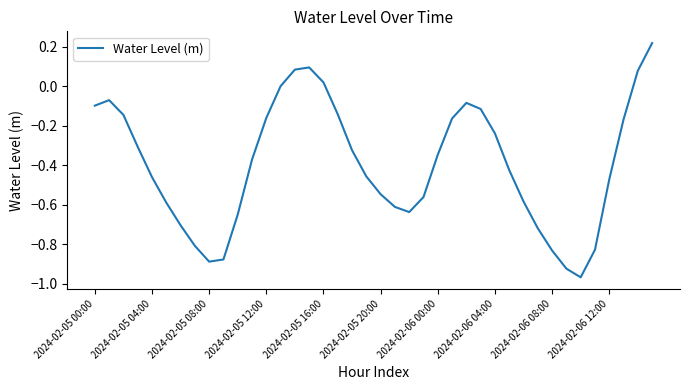

What is the value of the 6th point from the left?

-0.6